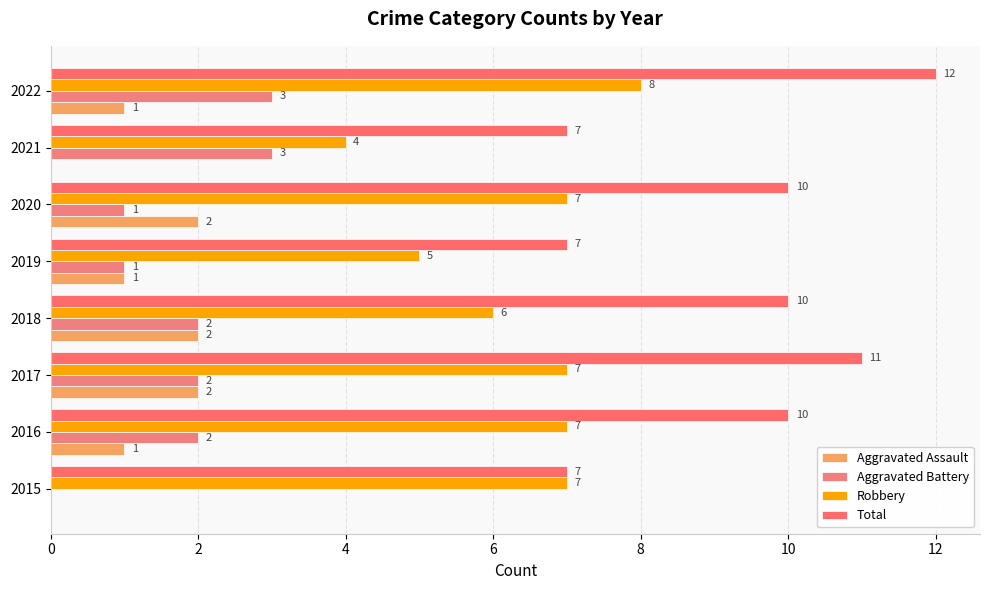

How many values in Aggravated Assault are above zero?

6